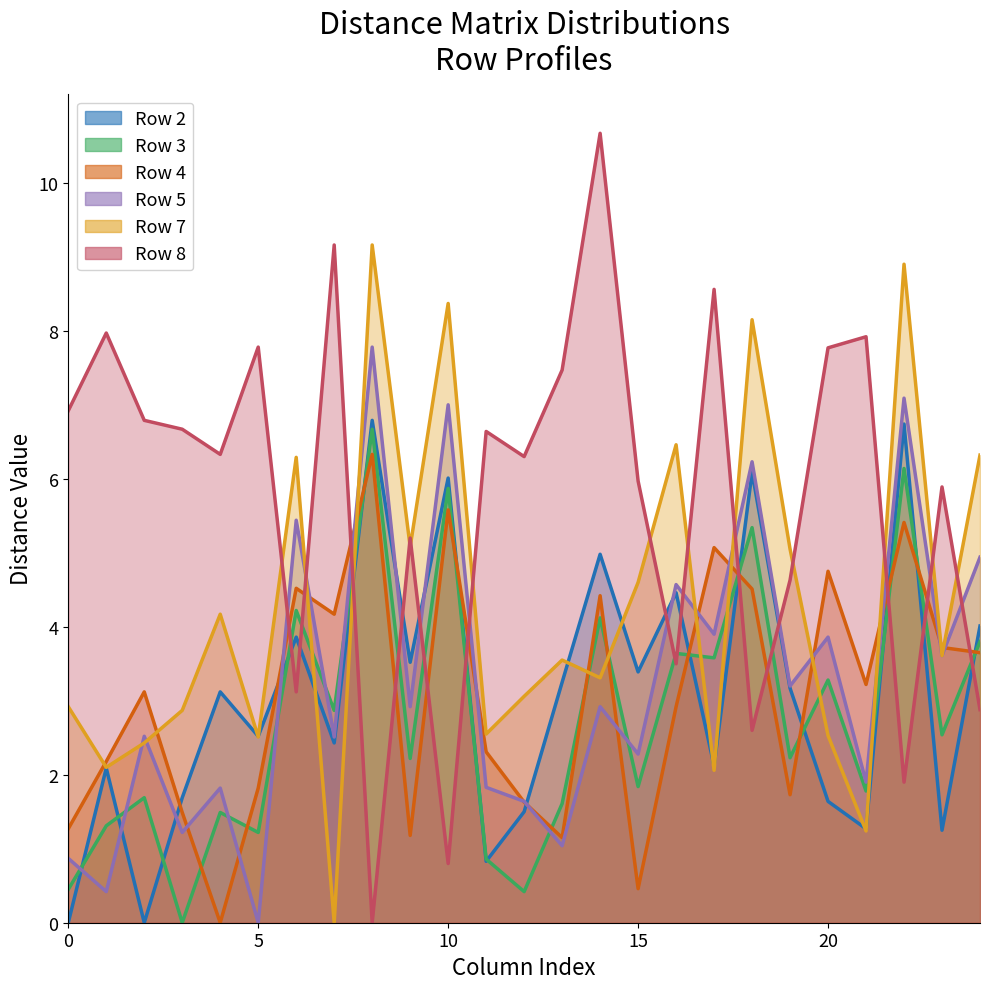

True or false: Row 7 has a value of 6.3 at 24.

True